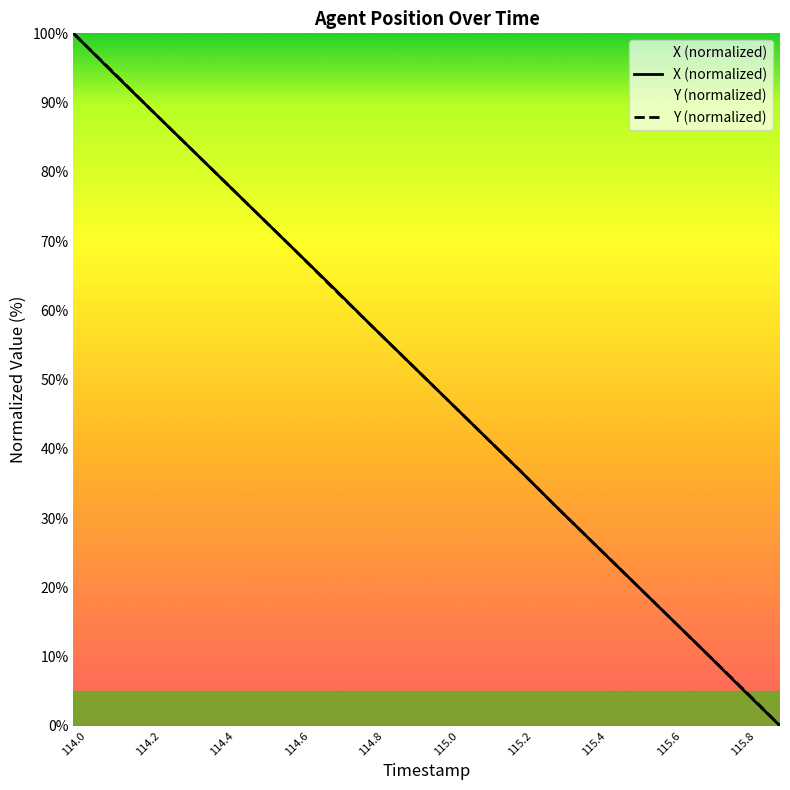

Which category has the lowest value in the X series?

115.9